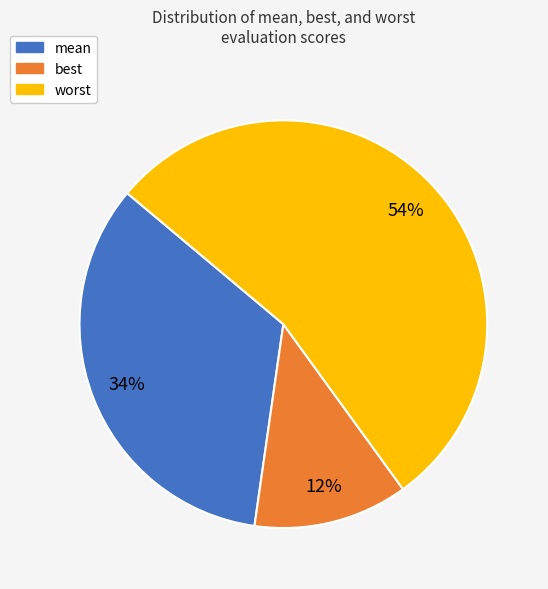

Between best and mean, which is larger?

mean